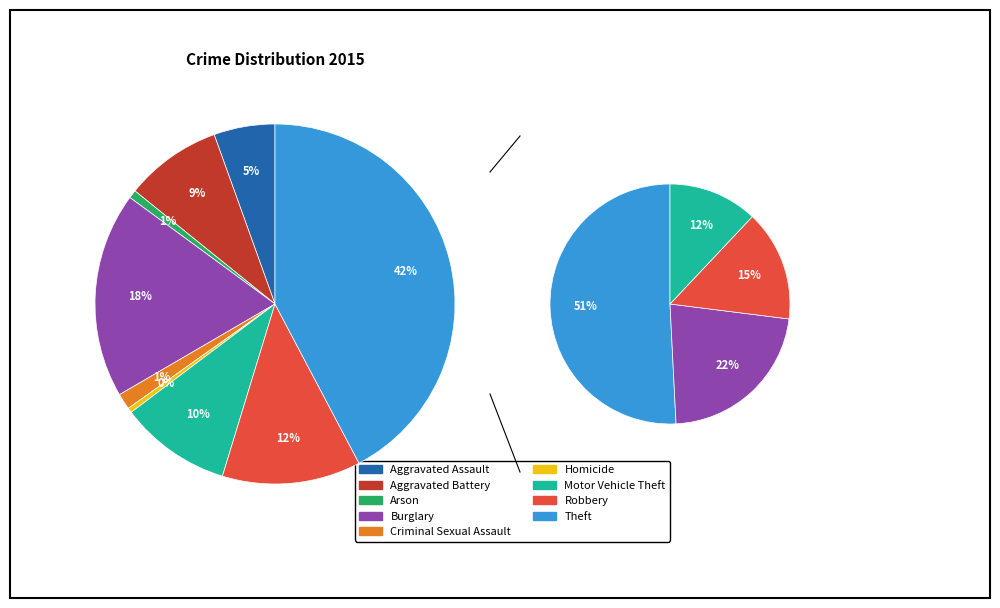

How many slices are in this pie chart?

9